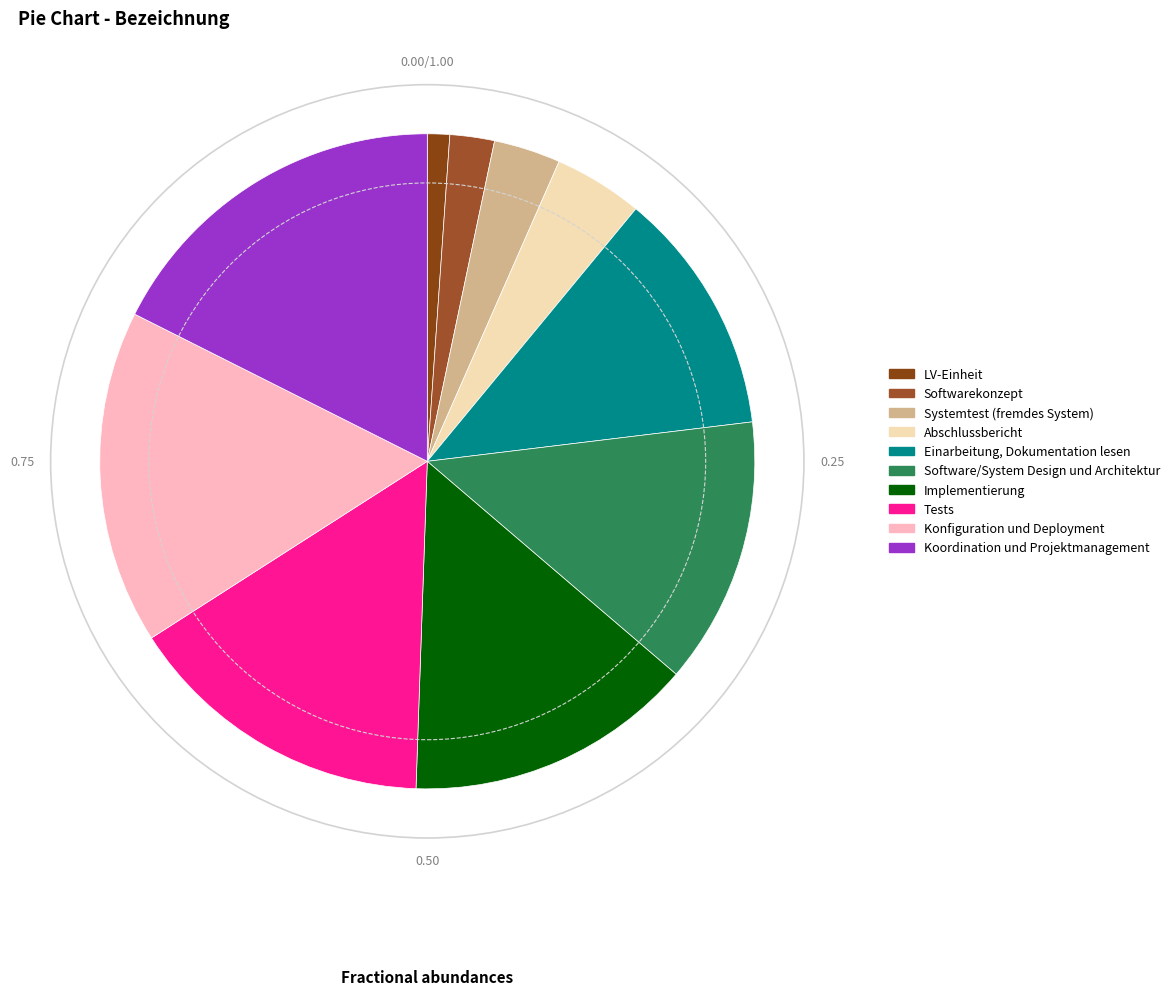

What portion of the pie excludes Konfiguration und Deployment?

83.5%